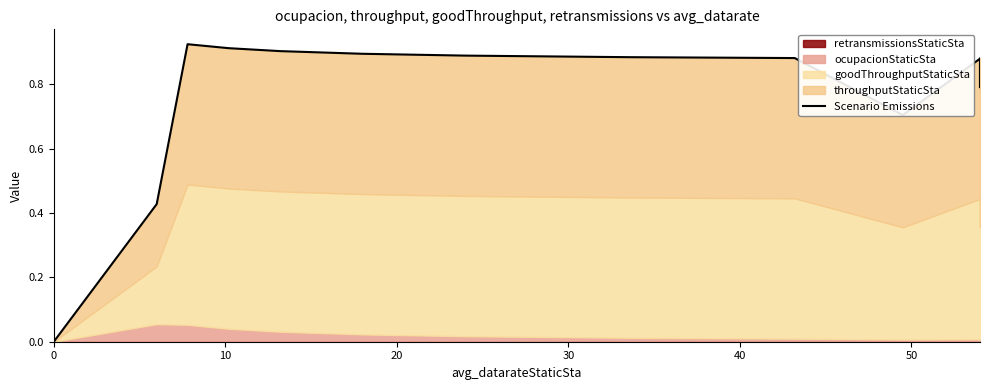

The value at 7 is 1.3. True or false?

False